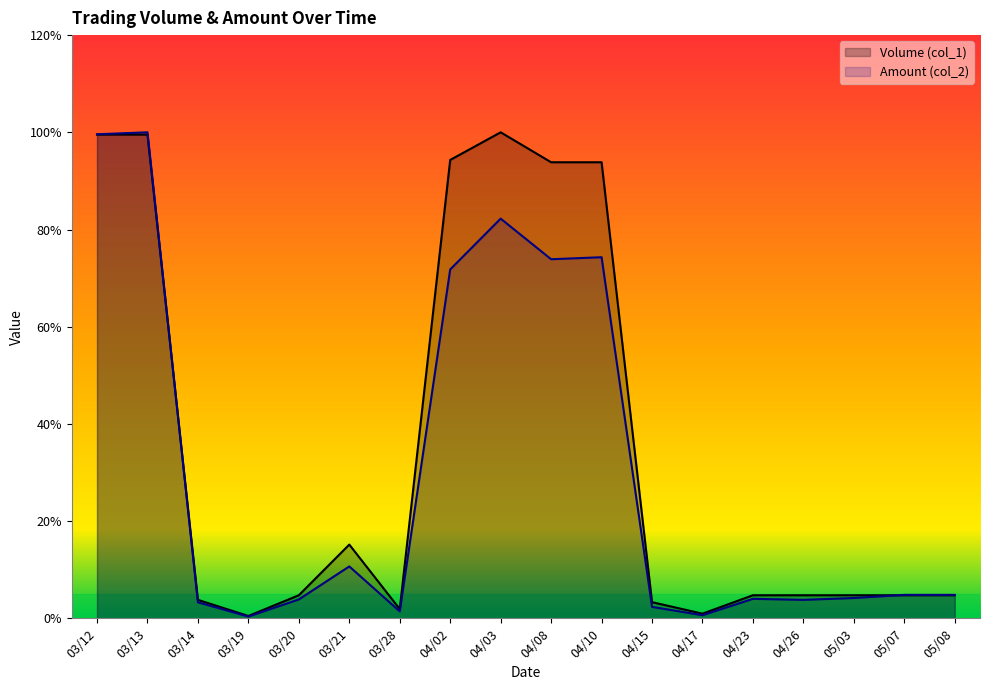

Rank the series by their average value, from lowest to highest.

Amount (col_2), Volume (col_1)